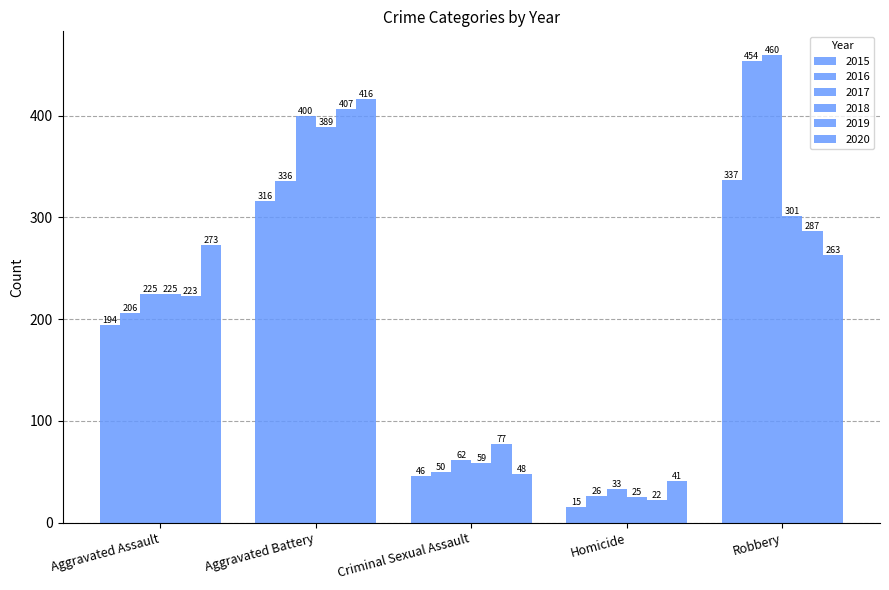

Does the chart contain stacked bars?

No